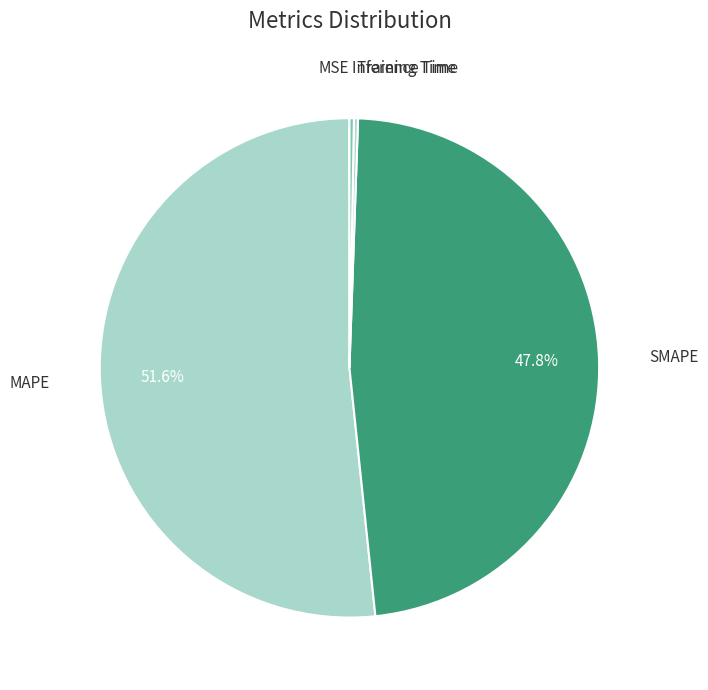

Which category has the biggest portion of the pie?

MAPE